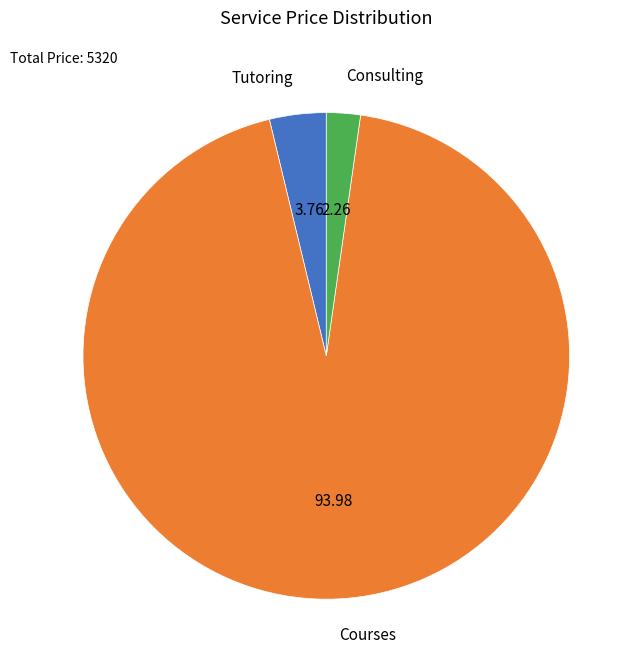

How many slices are in this pie chart?

3